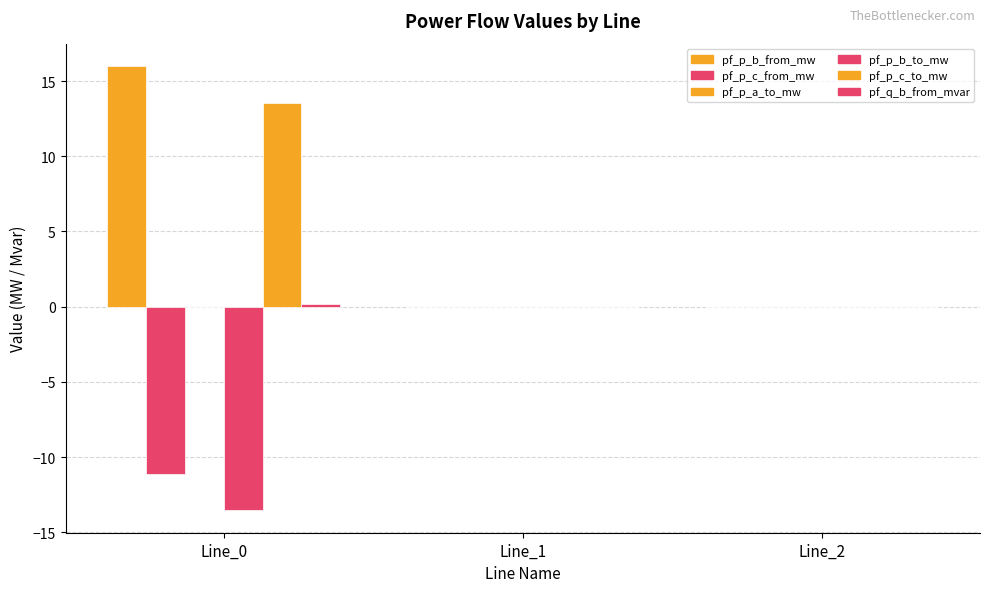

How many groups of bars are there?

3